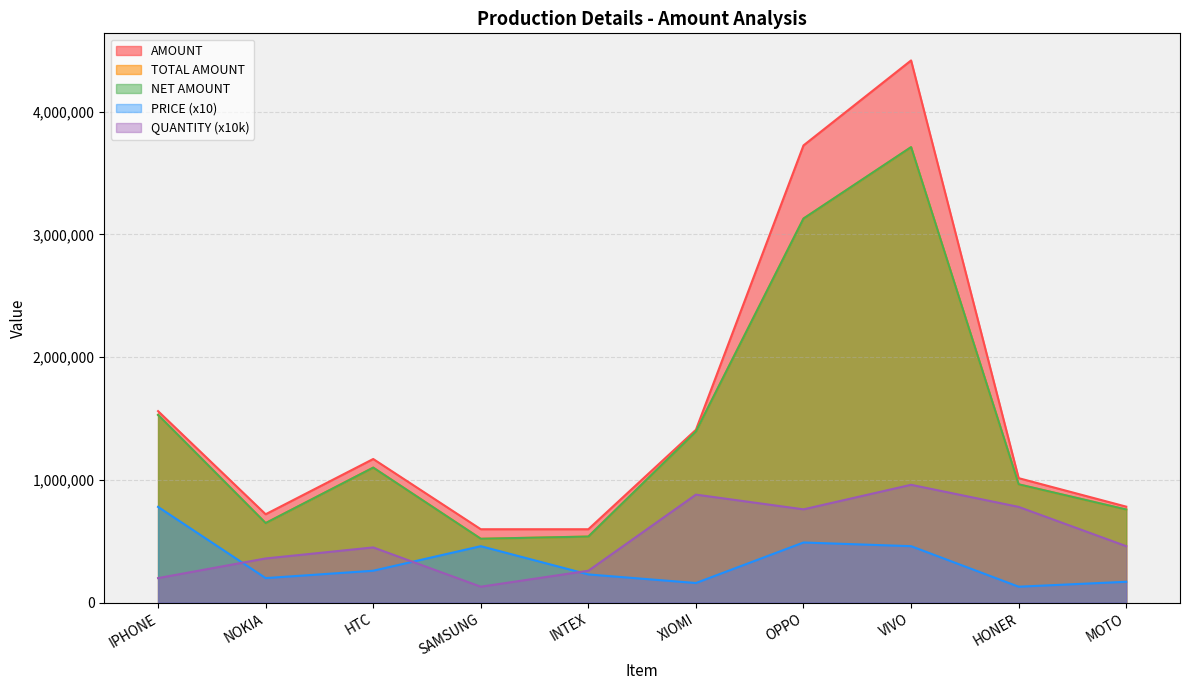

Which series has the widest spread of values?

AMOUNT